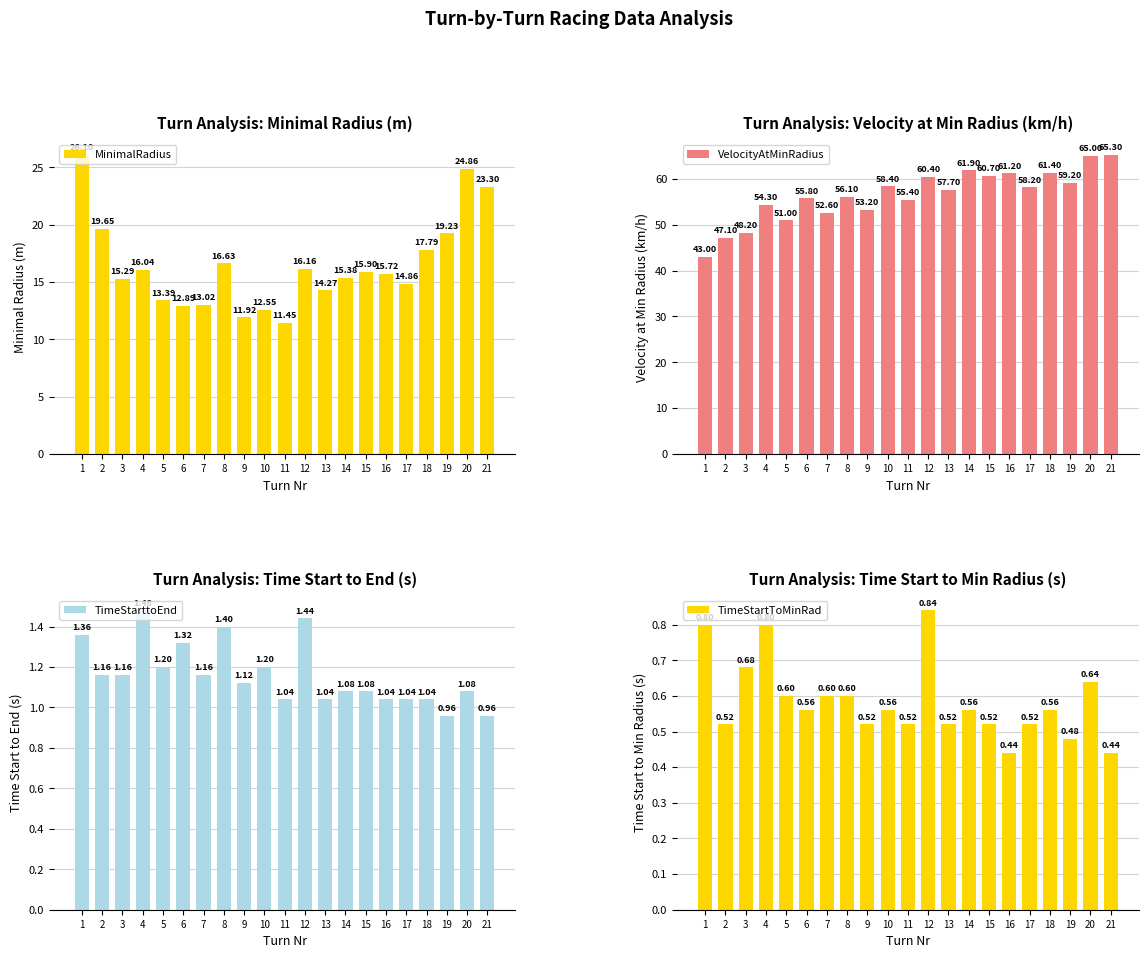

At how many categories does at least one series exceed 22?

21